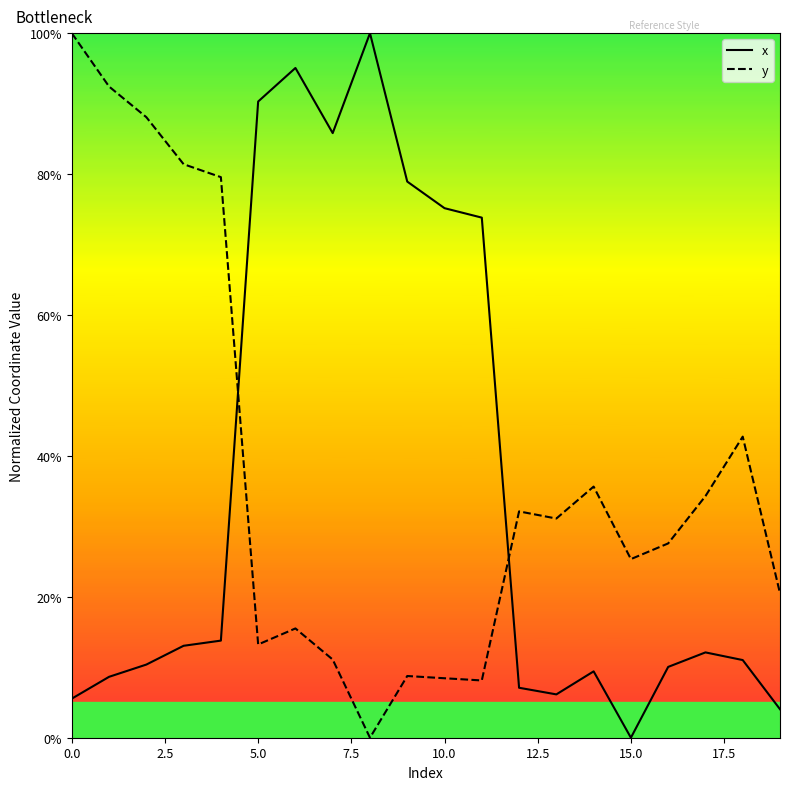

How many lines are shown in the chart?

2